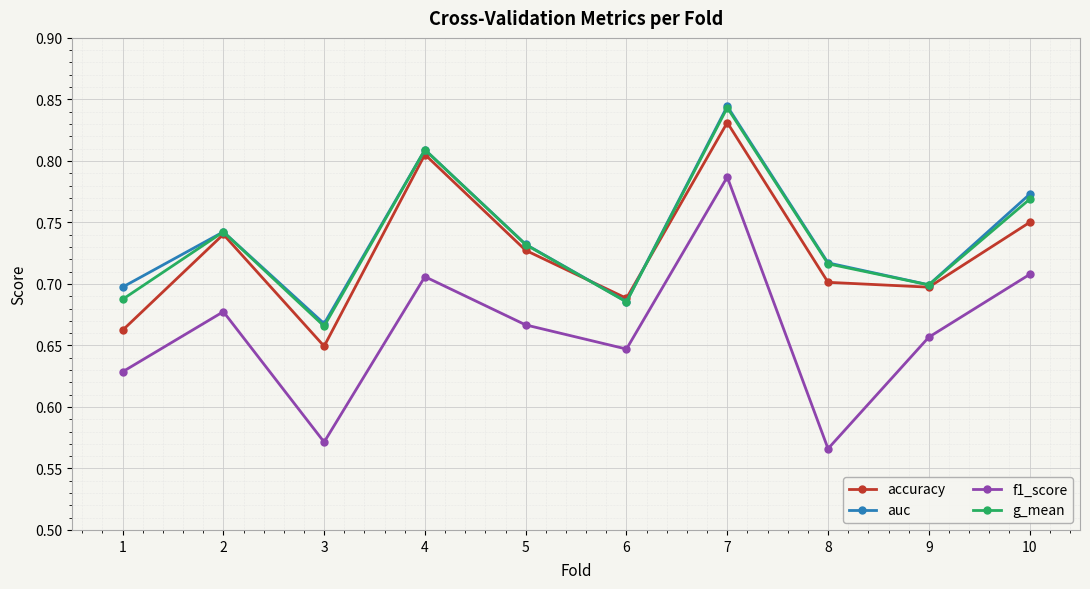

Is it true that f1_score equals 0.7 at 9?

True